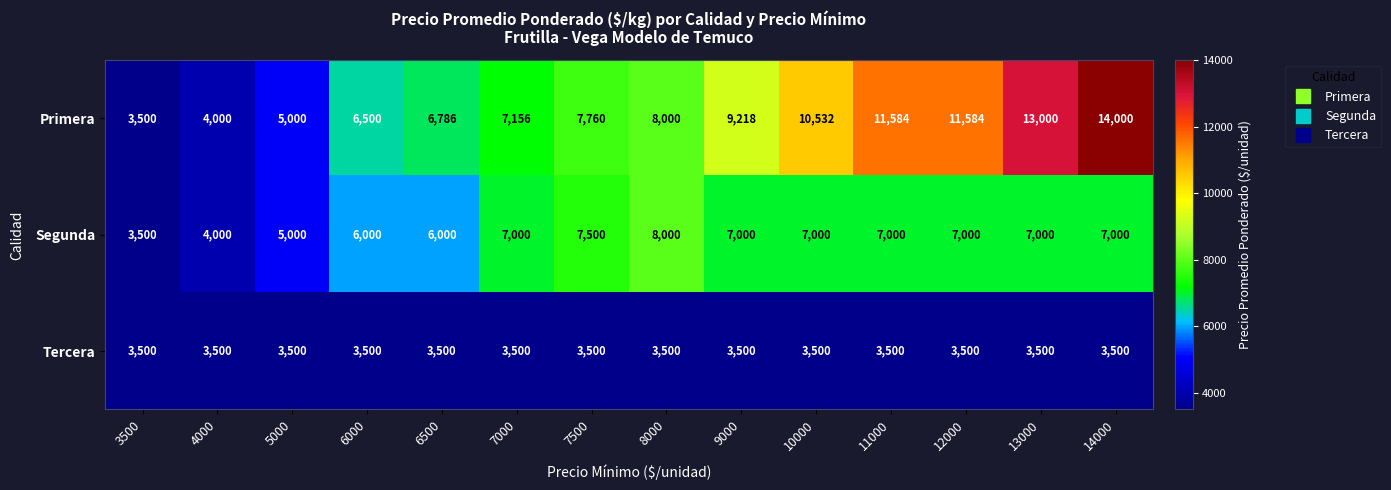

The value of Tercera at 10000 is 2028. True or false?

False